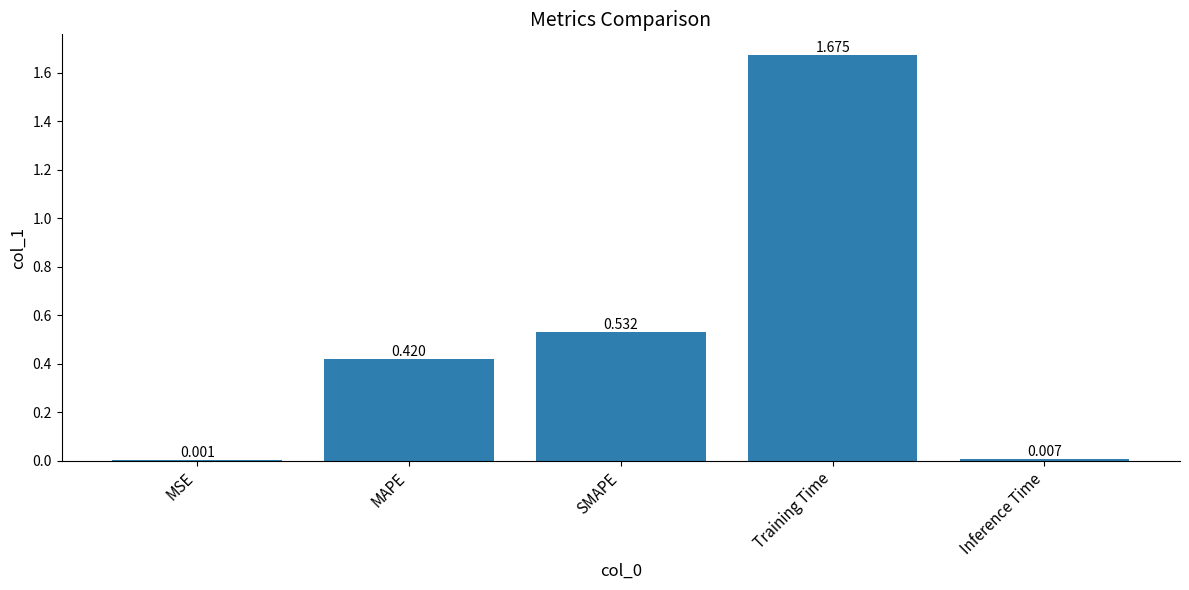

At which category does the chart reach its peak across all series?

Training Time